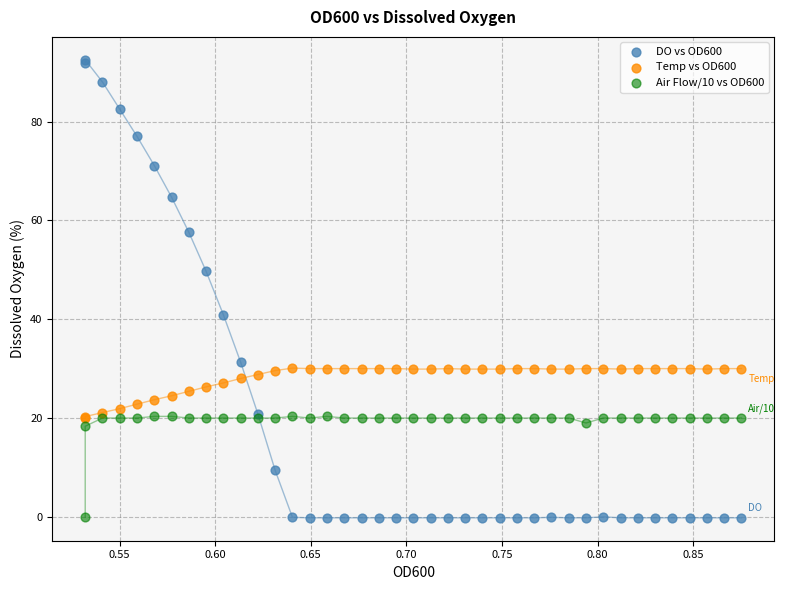

Across all series, what Y value is closest to 46?

49.7